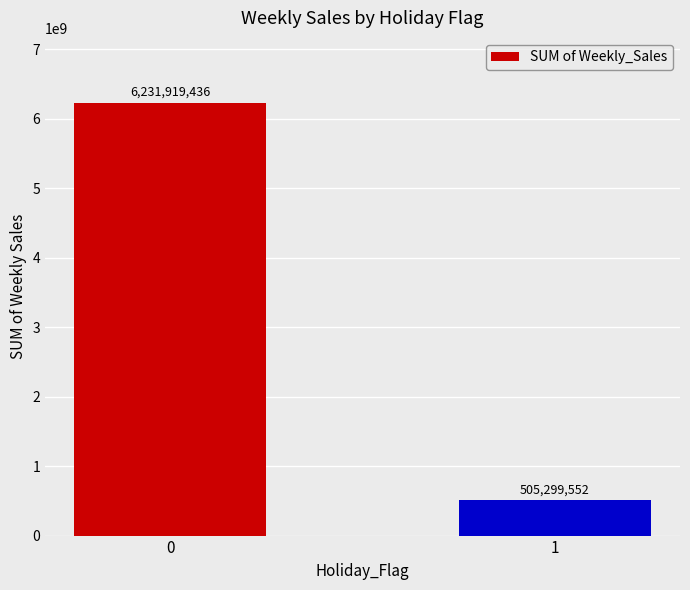

At which category does the chart reach its minimum across all series?

1